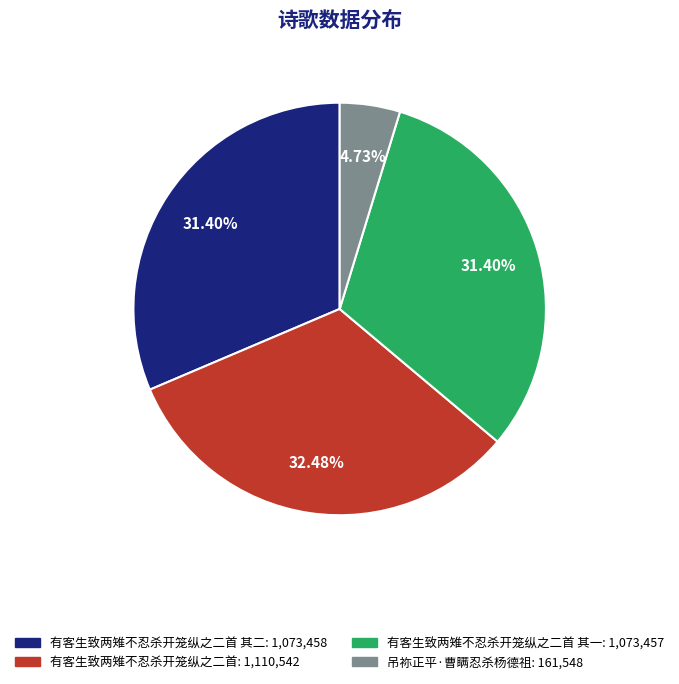

Is there any slice that represents more than half of the pie?

No